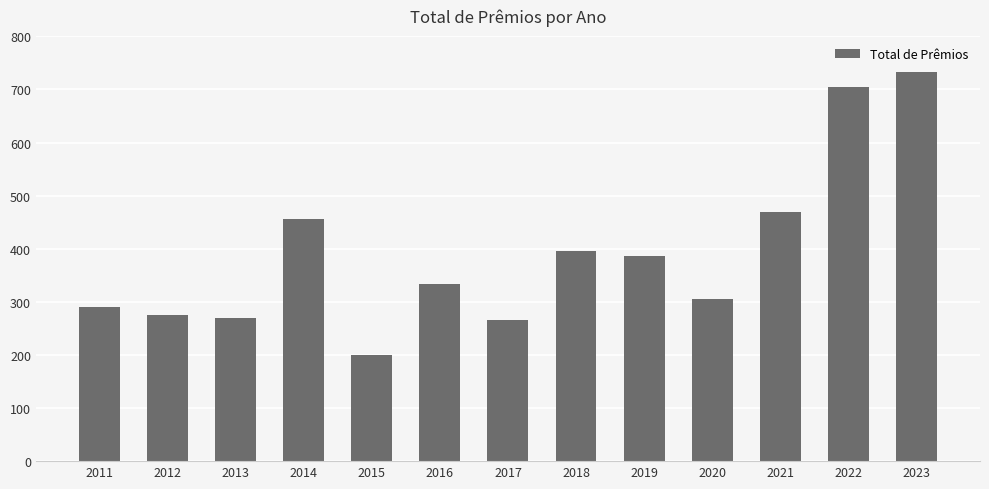

True or false: the data shows 270 at 2015.

False